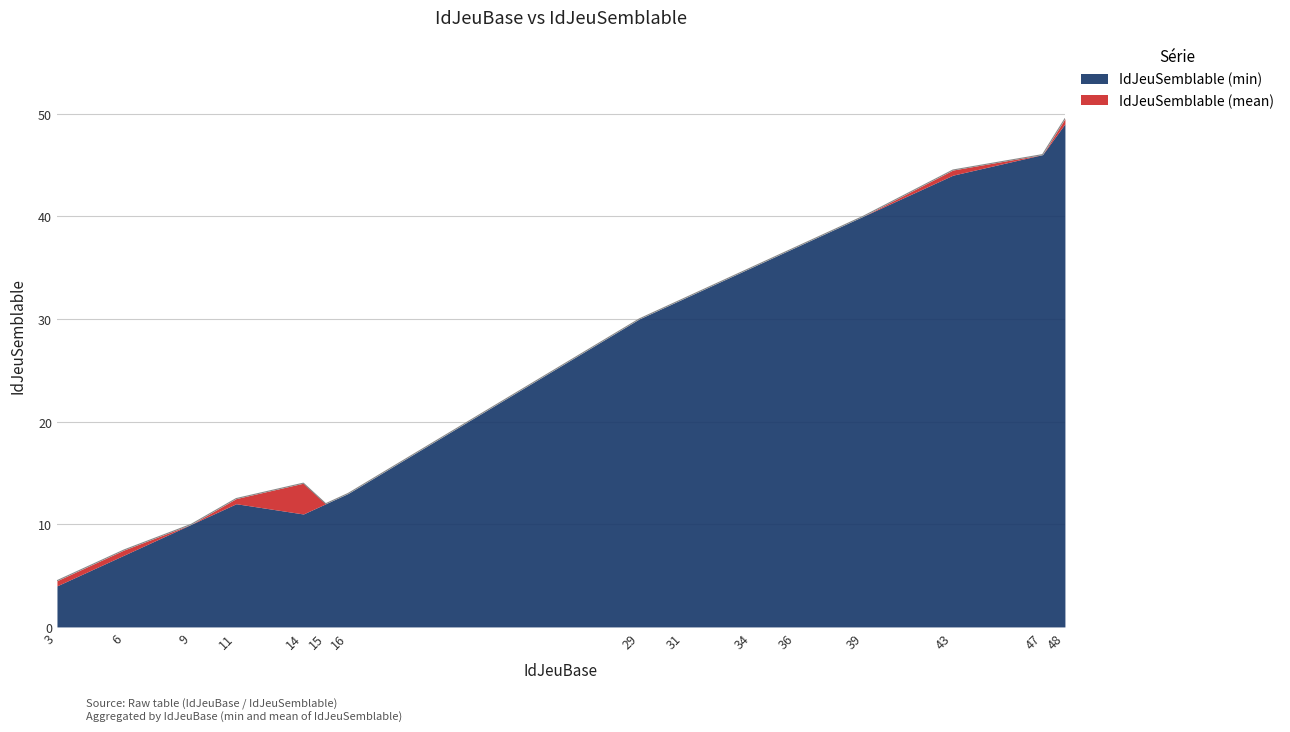

What is the average value?

24